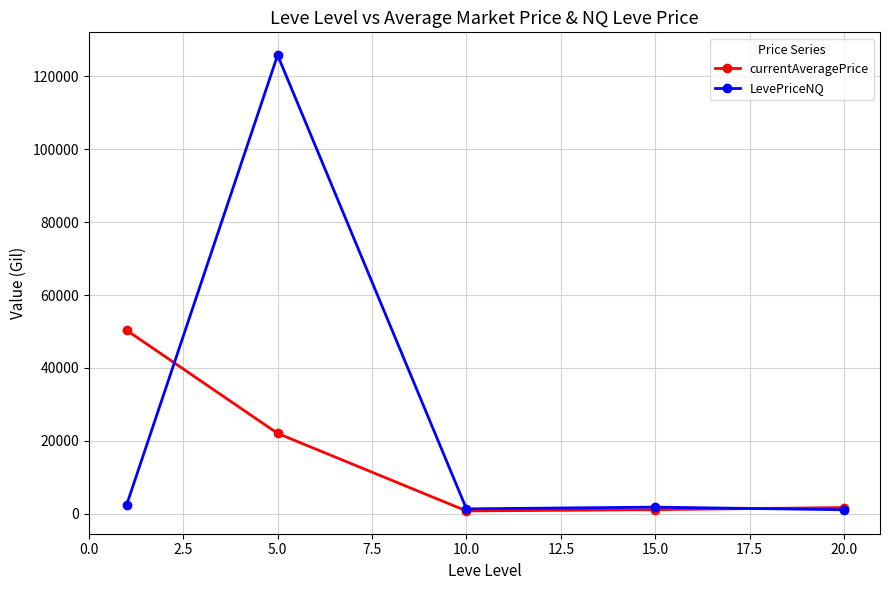

Does the chart have visible grid lines?

Yes